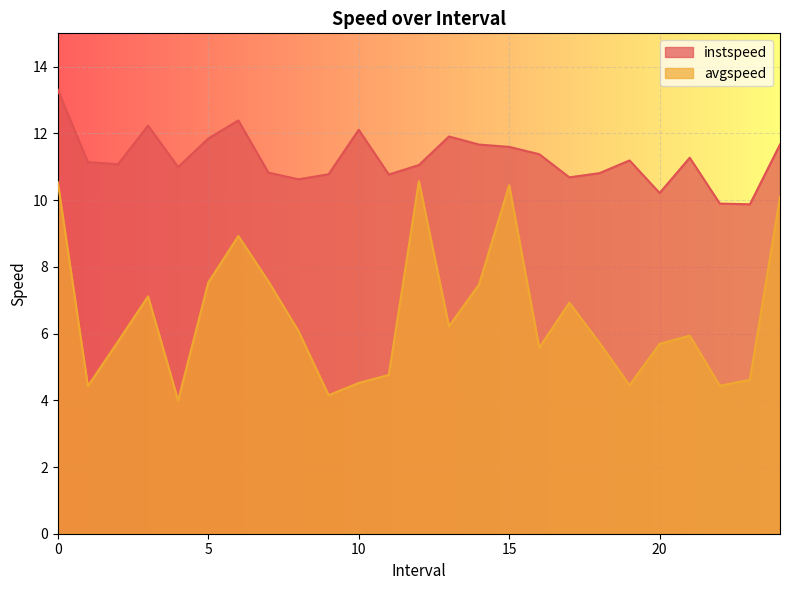

What is the label of the 18th point from the right?

7.0